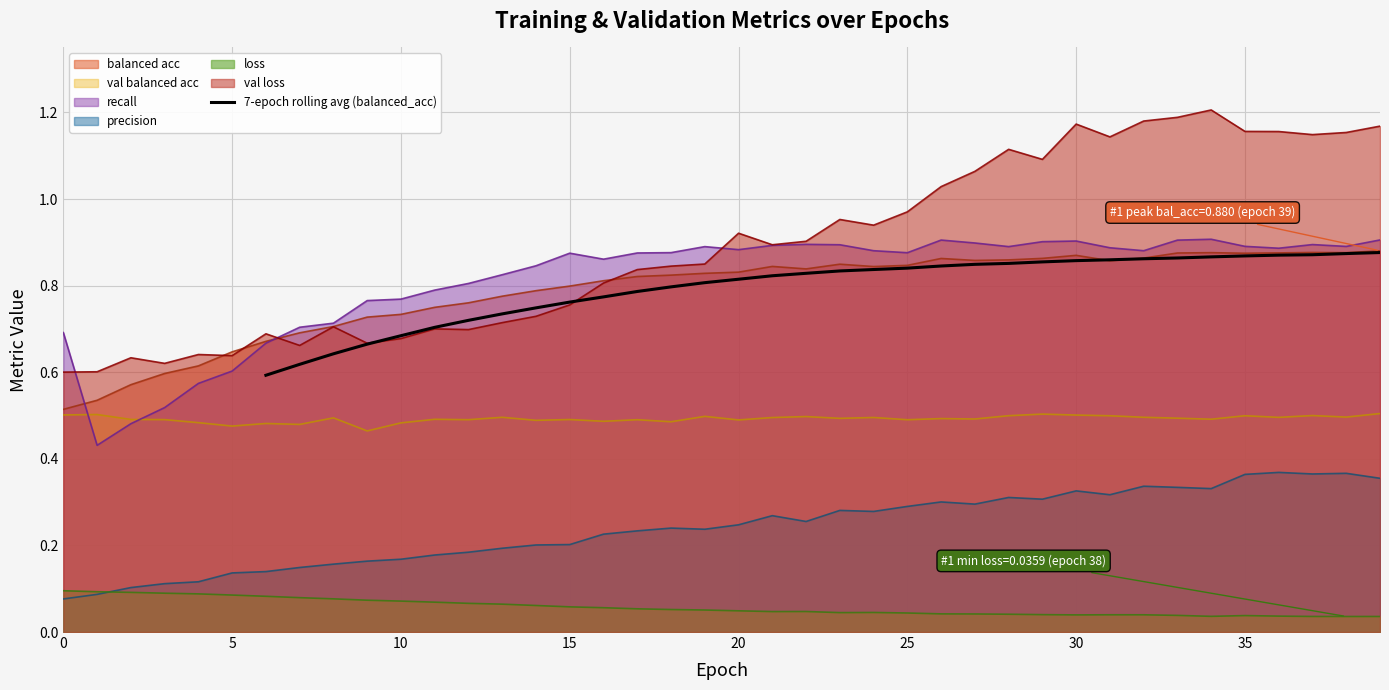

The 7-epoch rolling avg (balanced_acc) series shows 0.4 at 30. True or false?

False